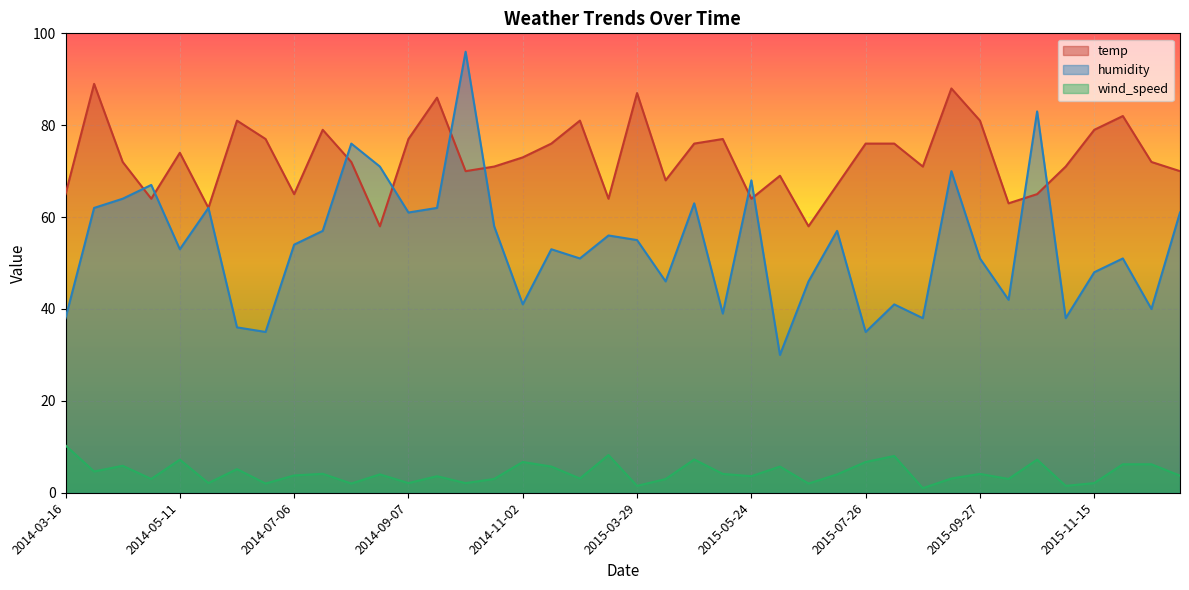

What position from the right is 2014-08-24?

29